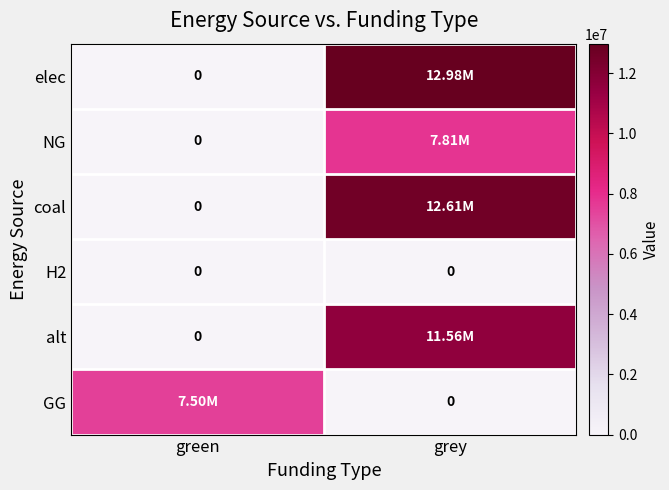

Between green and grey, which is larger?

grey